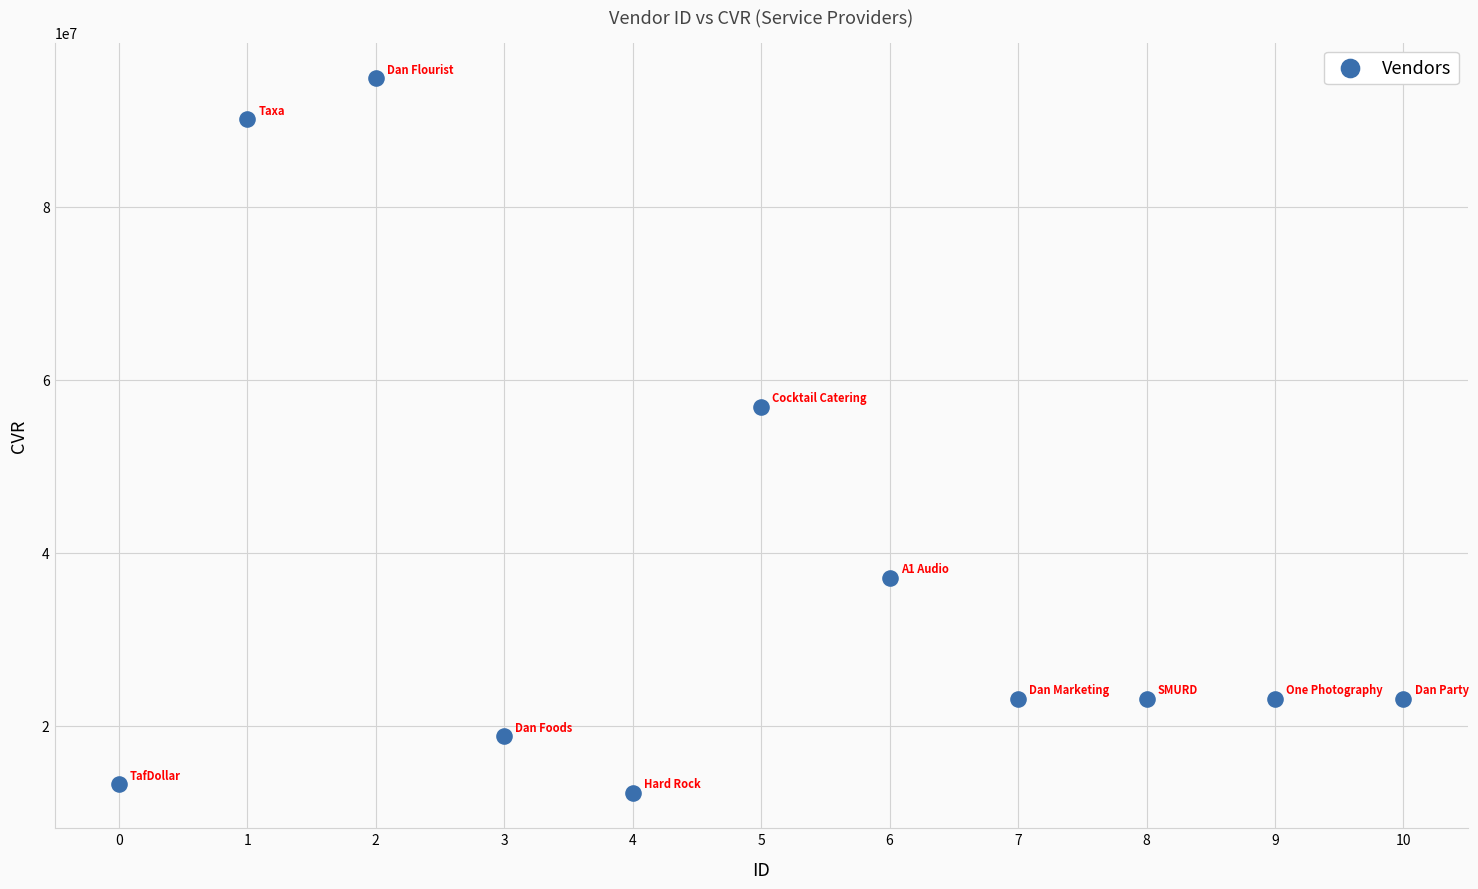

What is the range of Y values (max minus min)?

82529970